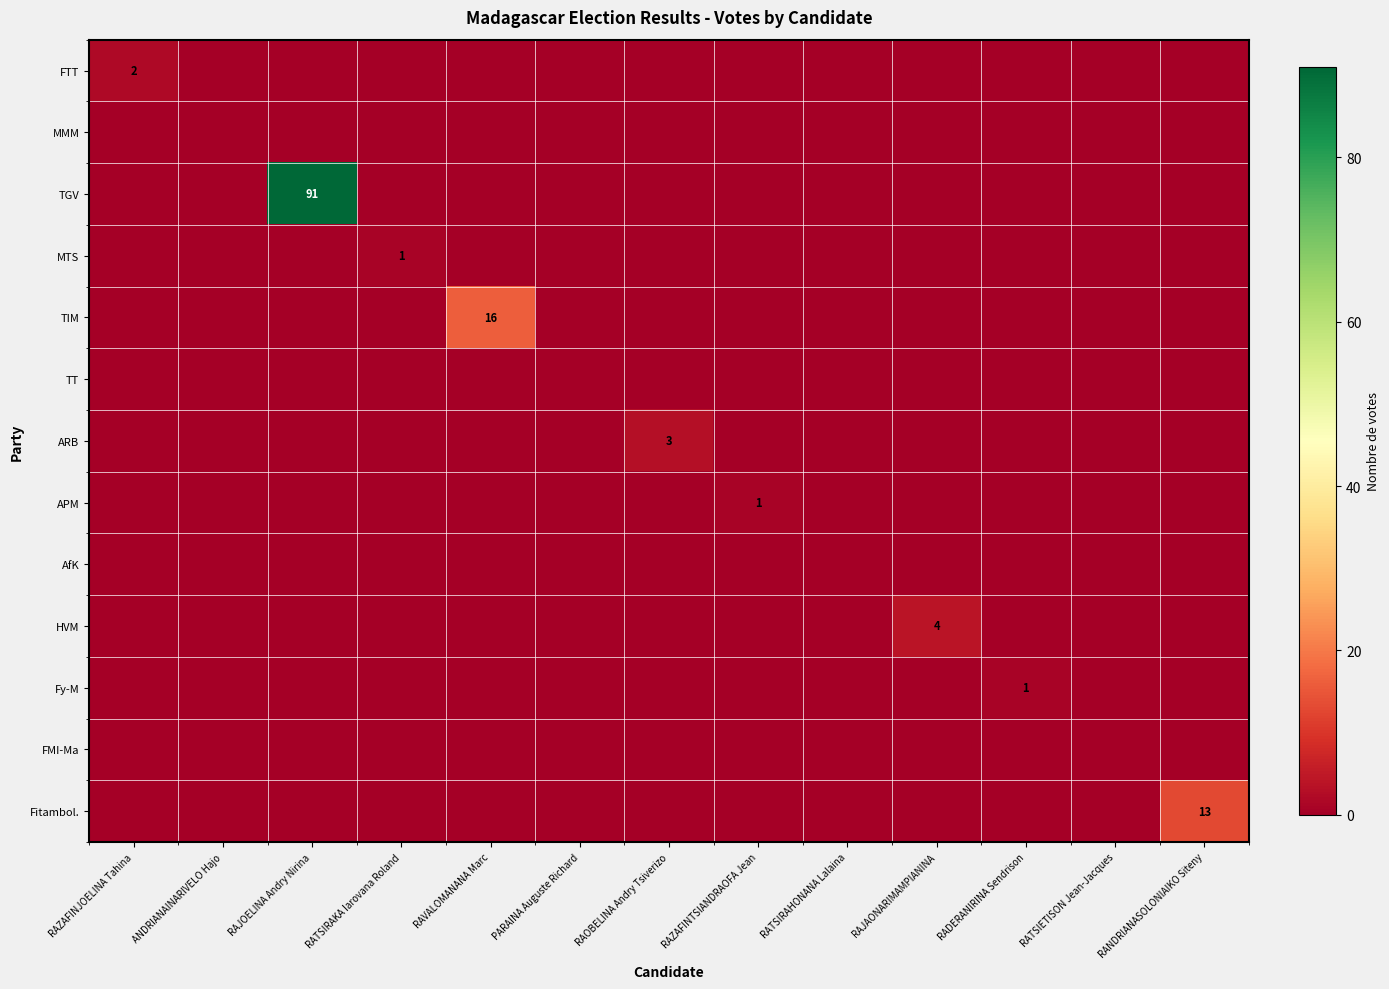

Rank the series by their maximum value, from lowest to highest.

MMM, TT, AfK, FMI-Ma, MTS, APM, Fy-M, FTT, ARB, HVM, Fitambol., TIM, TGV